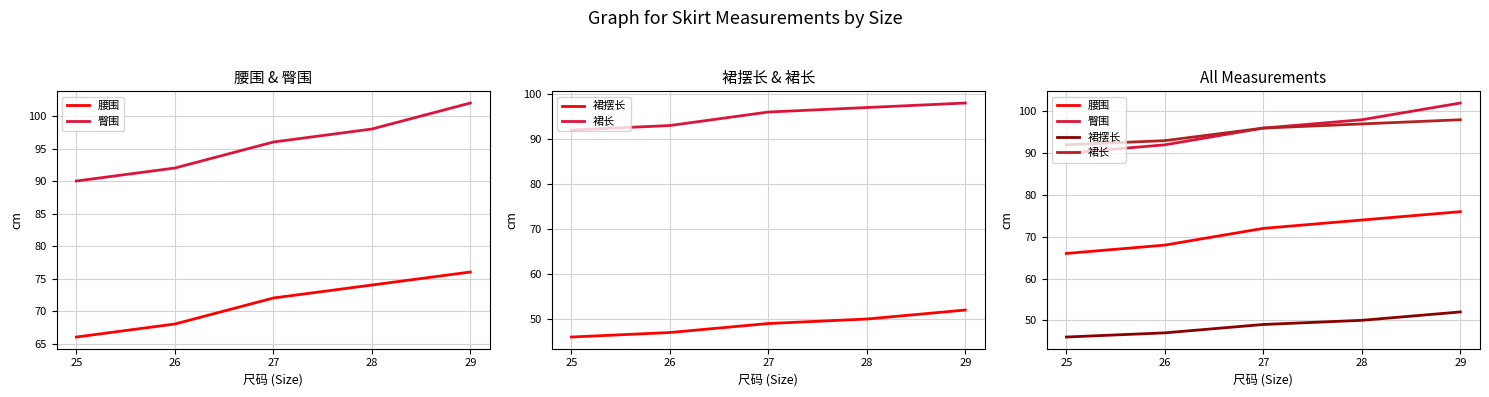

What is the difference between the 腰围 values at 25 and 29?

10